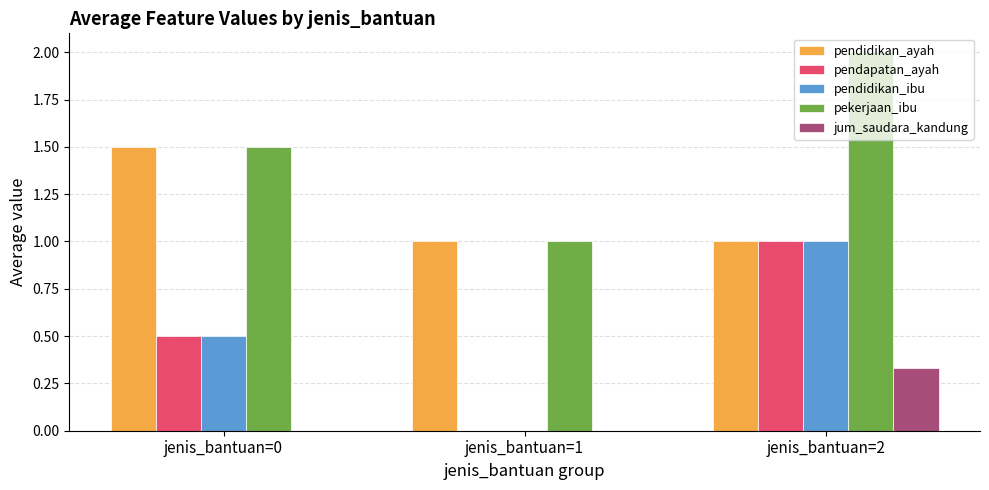

How many distinct data groups are displayed?

5